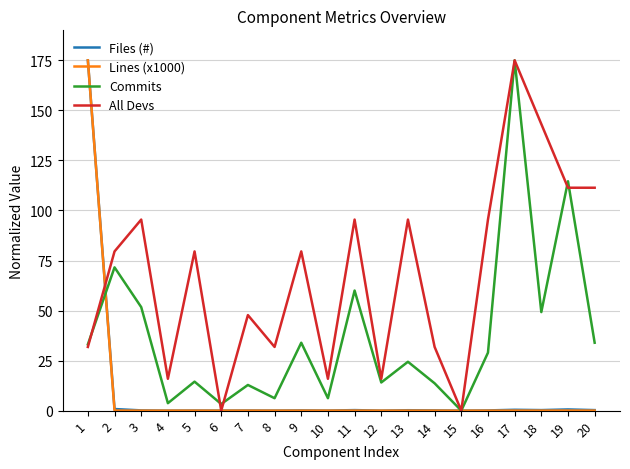

Is the value of All Devs at 1 greater than the value of Files (#) at 6?

Yes